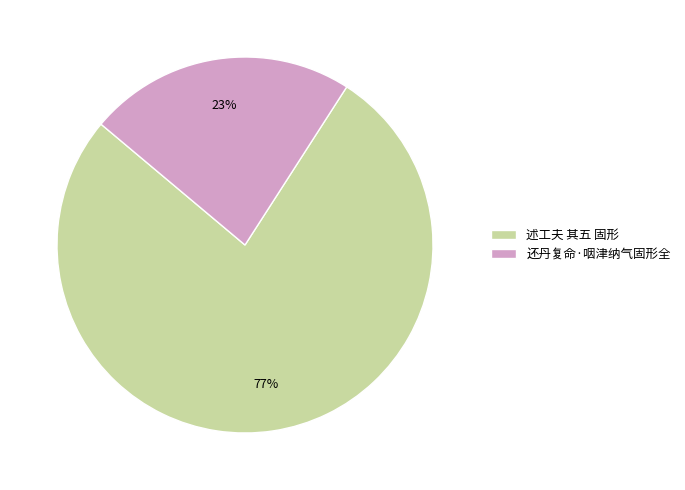

Which category has the smallest portion of the pie?

还丹复命·咽津纳气固形全